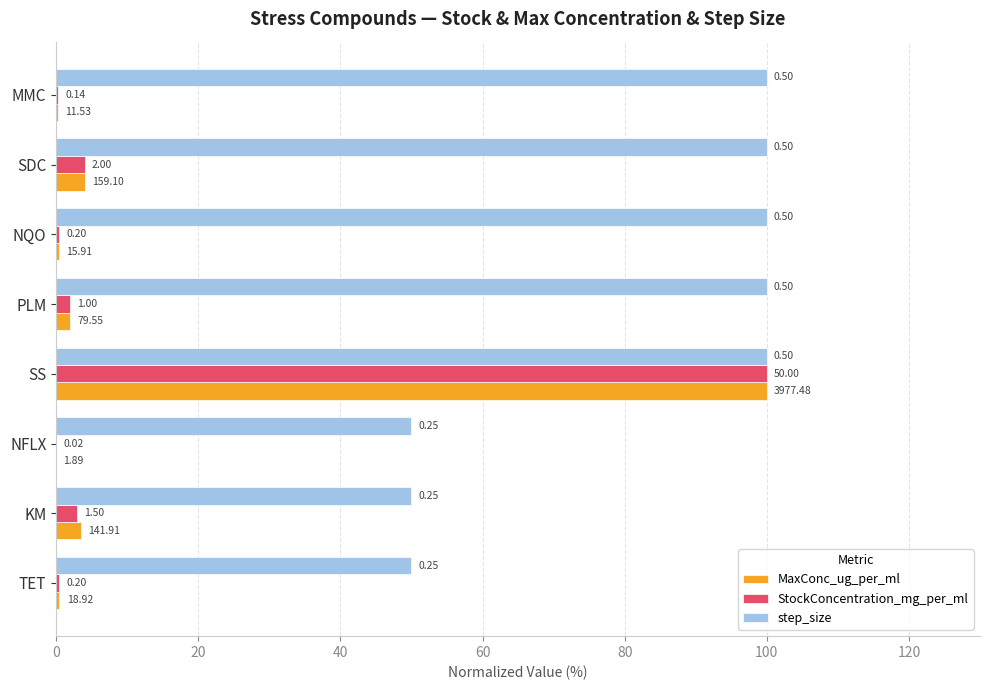

What are all the series names shown in the legend?

MaxConc_ug_per_ml, StockConcentration_mg_per_ml, step_size